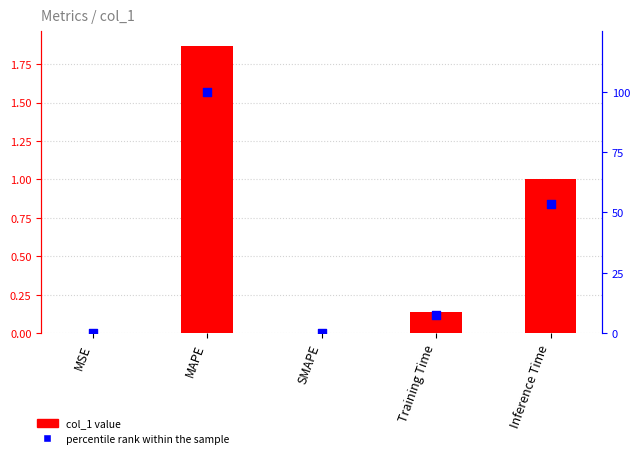

Which series has the largest total across all categories?

percentile rank within the sample